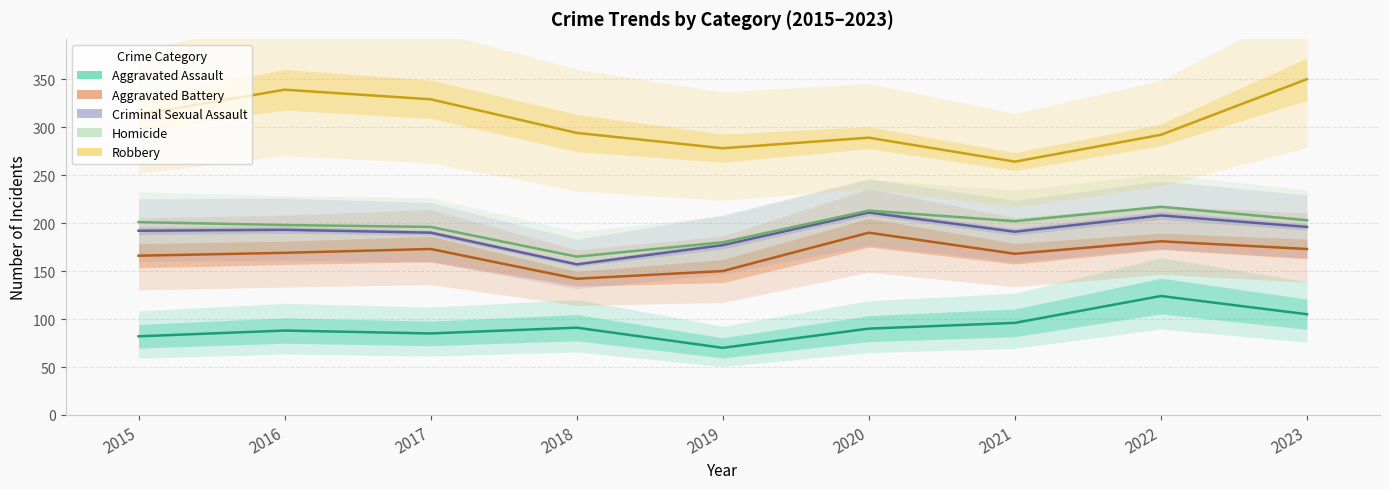

Which has a higher value, 2016 or 2015?

2016